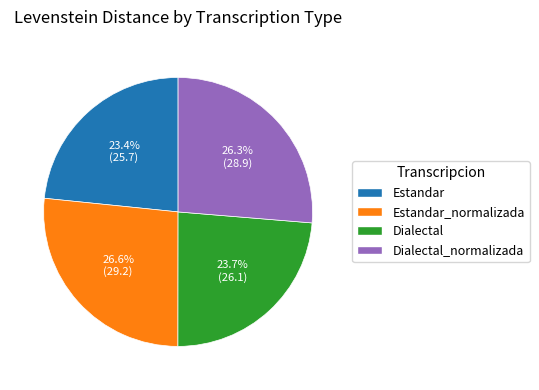

The Estandar_normalizada slice represents 27% of the pie. True or false?

True